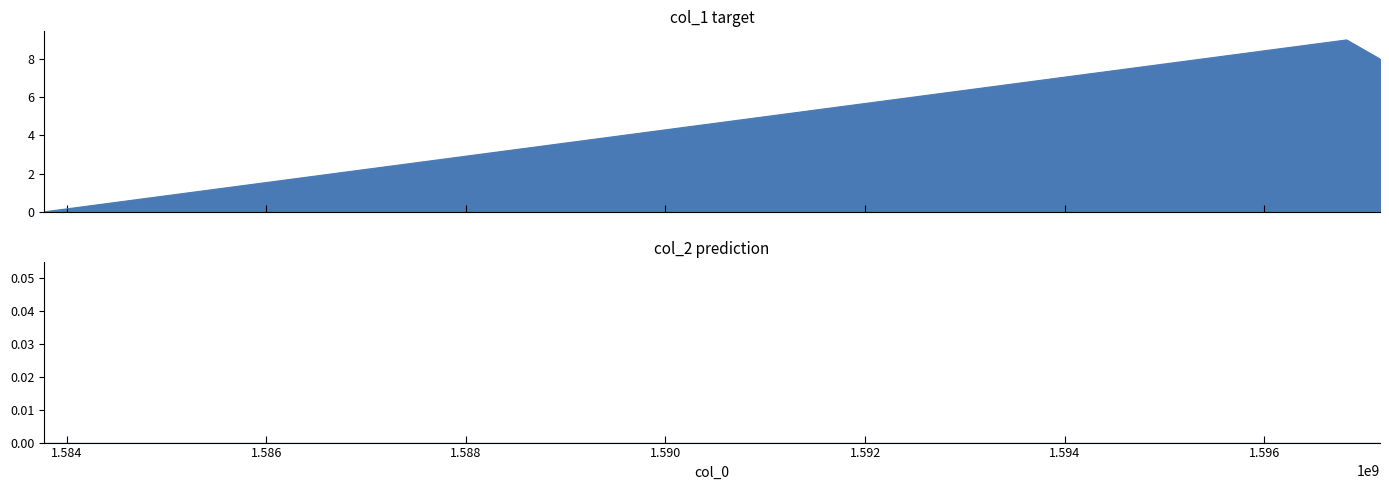

How many data points are less than 8?

1